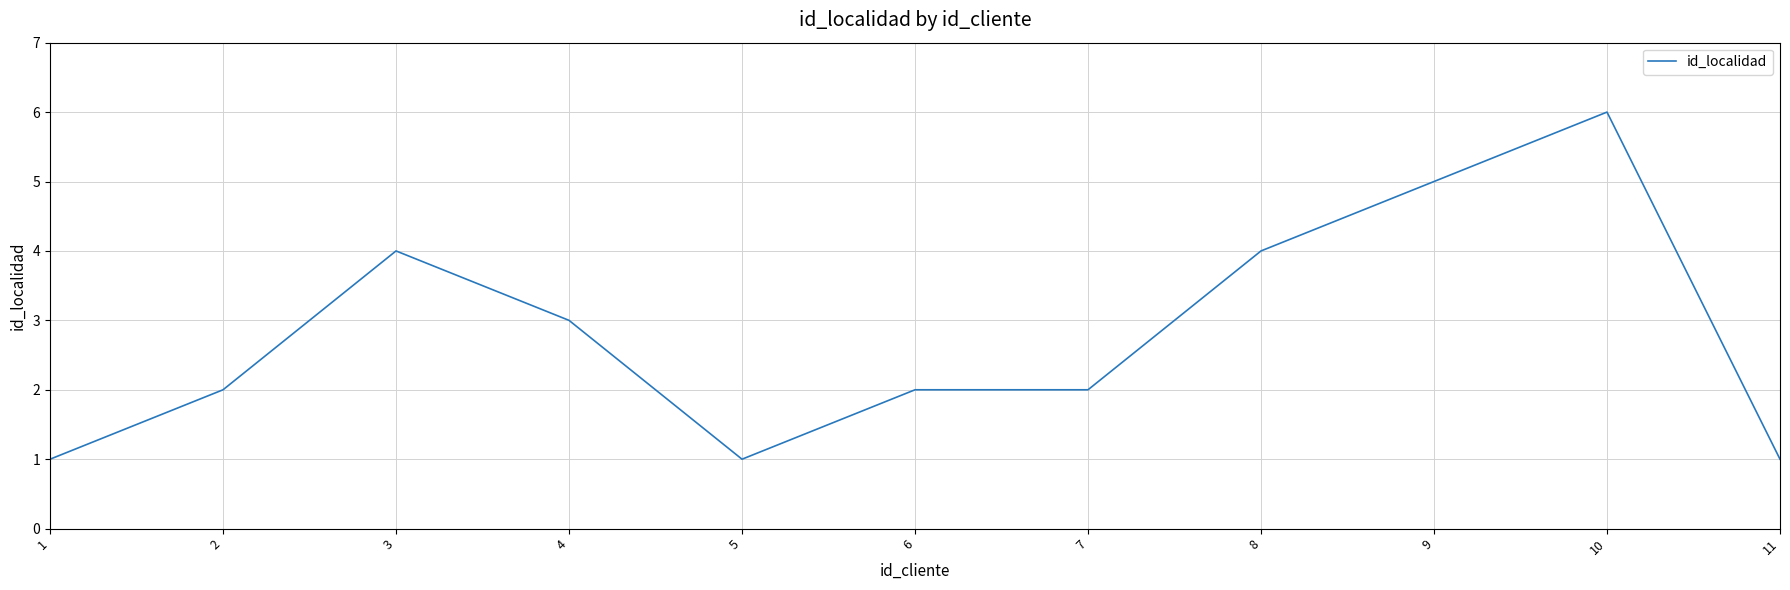

Which label corresponds to the largest value in the chart?

10